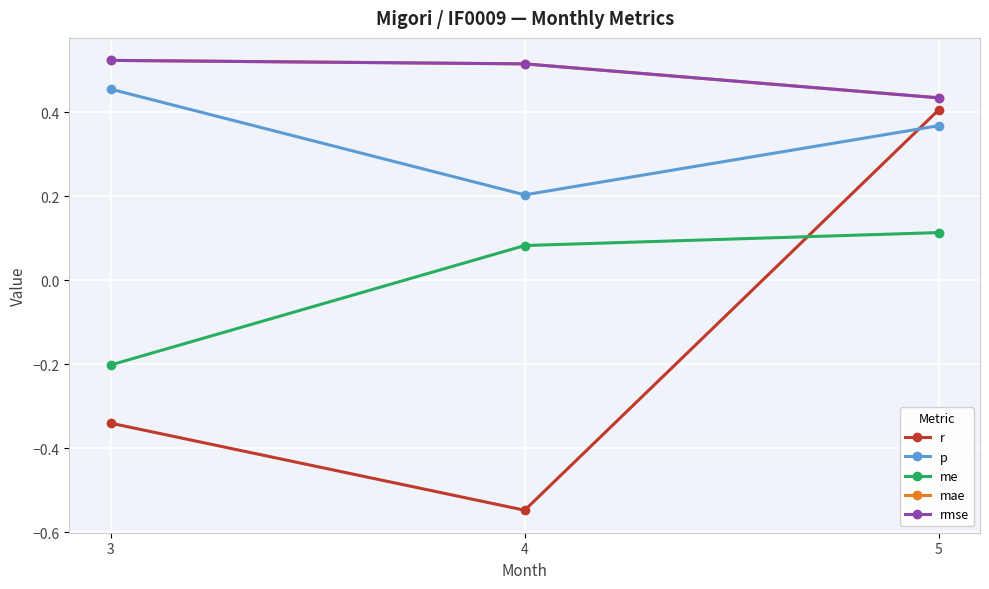

Count the mae values in the range 0 to 1.

3